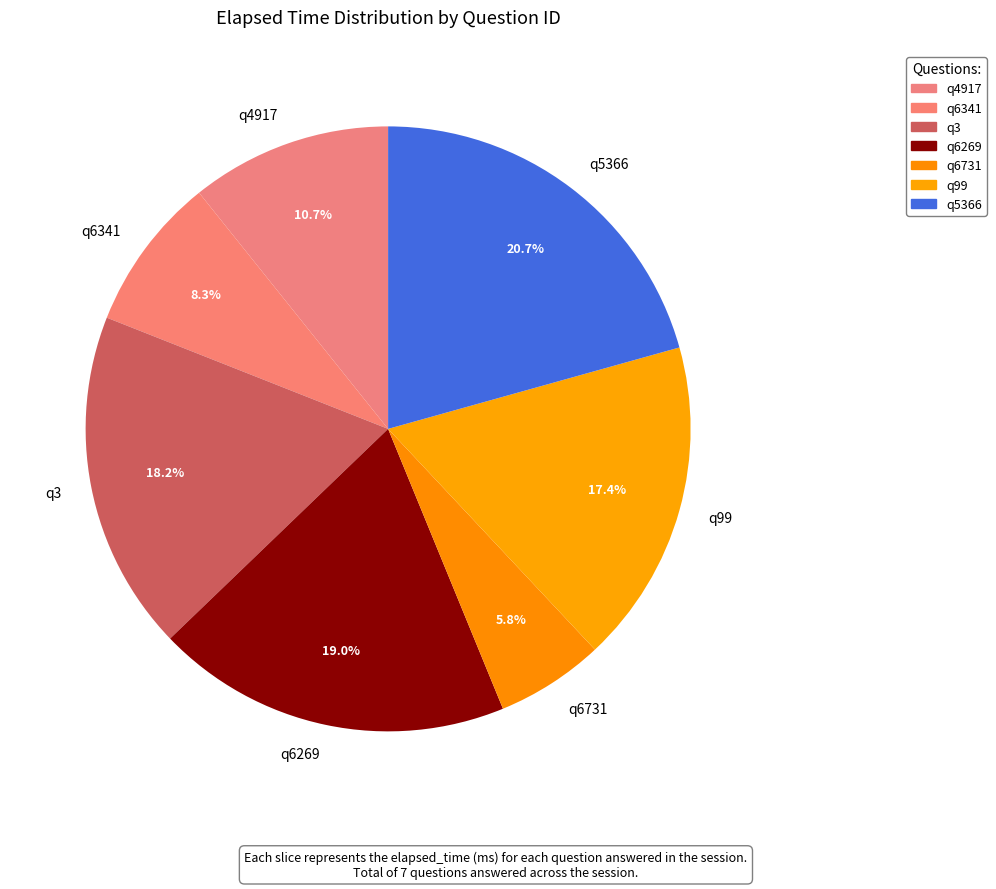

Does q5366 represent more than half of the total?

No